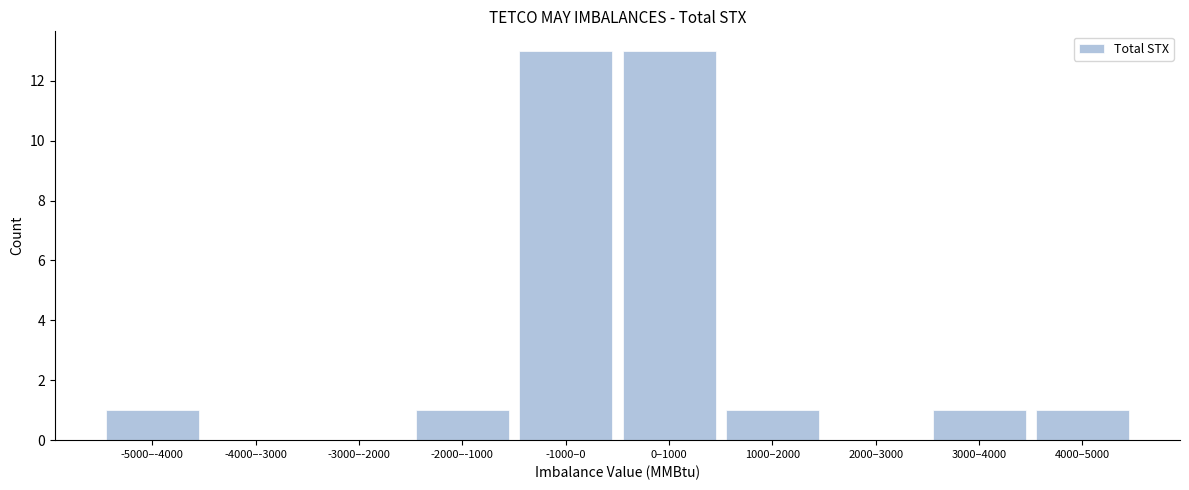

Reading left to right, extract all data points from this chart.

-5000–-4000=1	-4000–-3000=0	-3000–-2000=0	-2000–-1000=1	-1000–0=13	0–1000=13	1000–2000=1	2000–3000=0	3000–4000=1	4000–5000=1